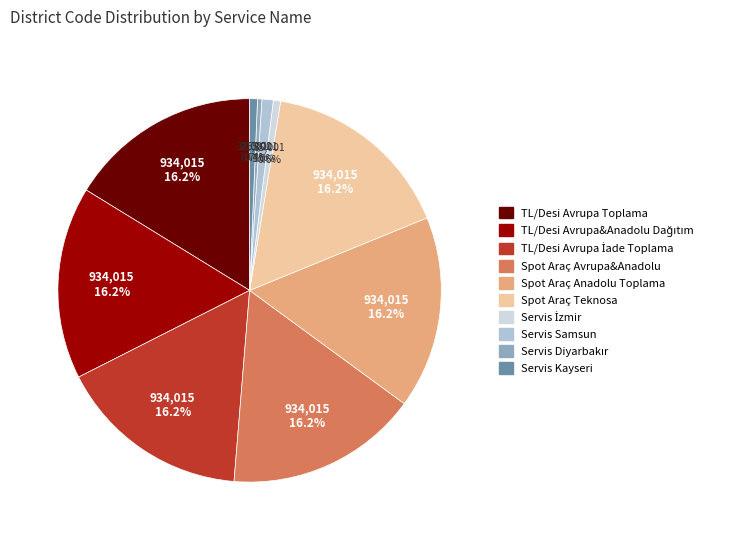

How many segments does this pie chart have?

10